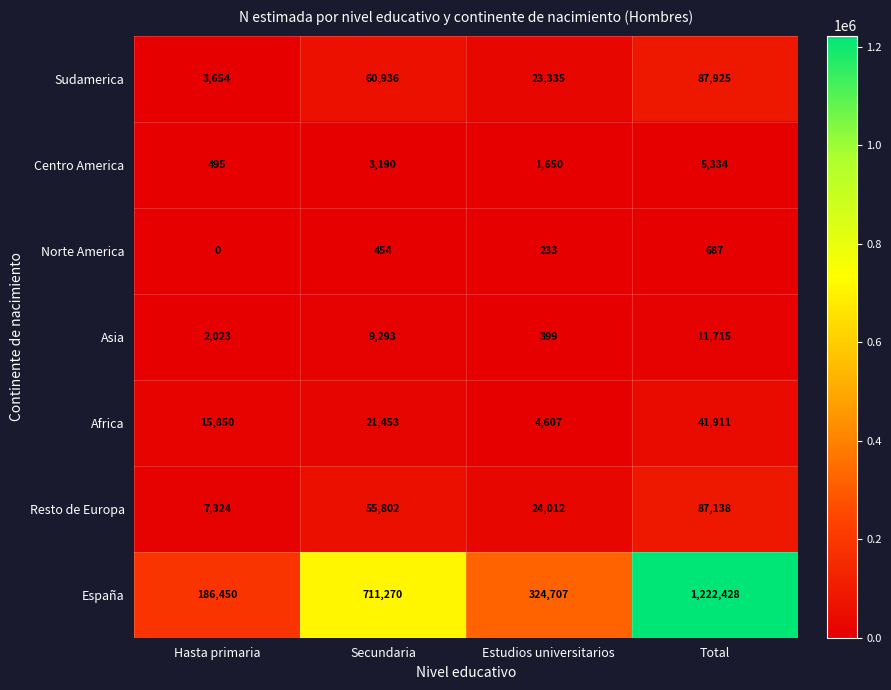

Which label corresponds to the smallest value in the chart?

Hasta primaria